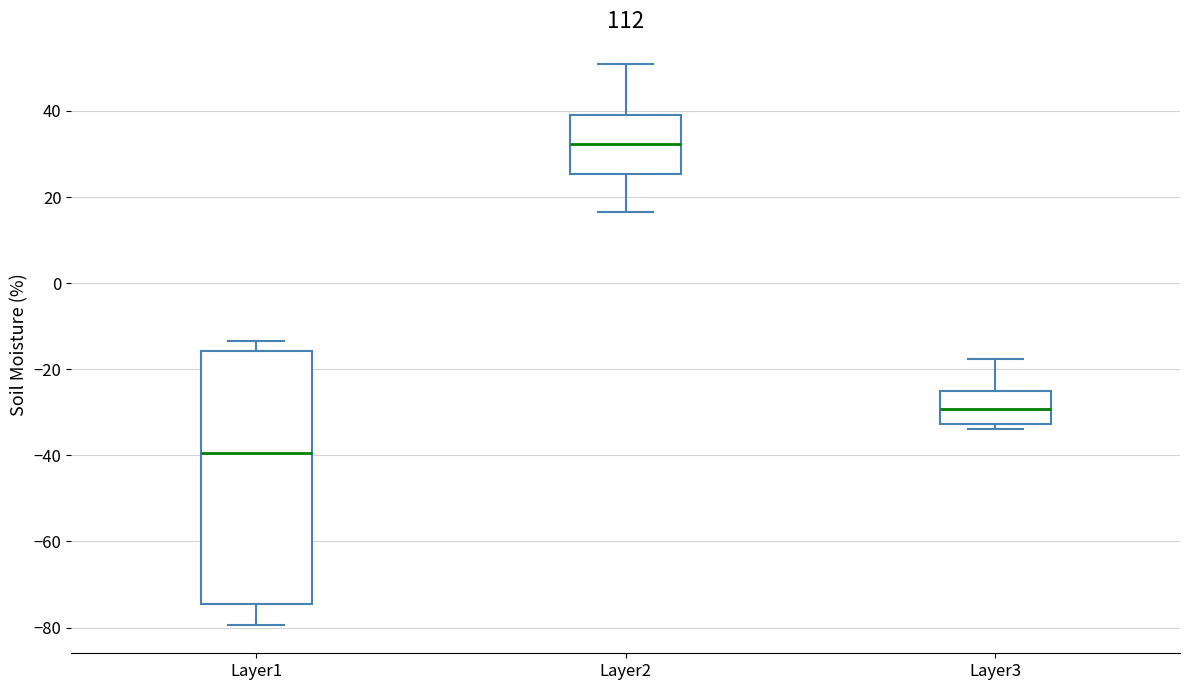

Which box has the lowest median line?

Layer1